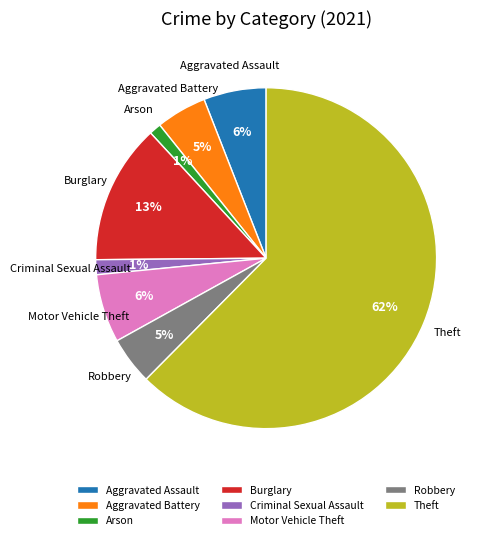

What percentage is the Arson slice, to the nearest percent?

1%